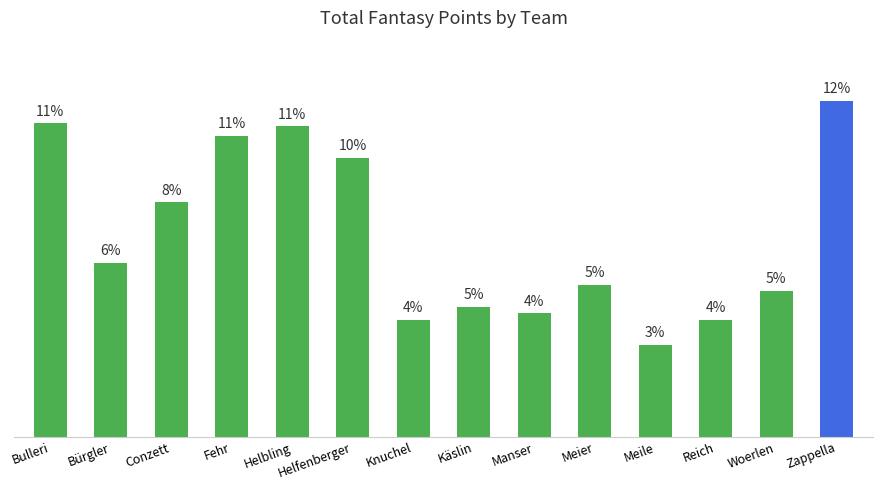

Approximately how many times larger is the value at Manser compared to Helfenberger?

0.4